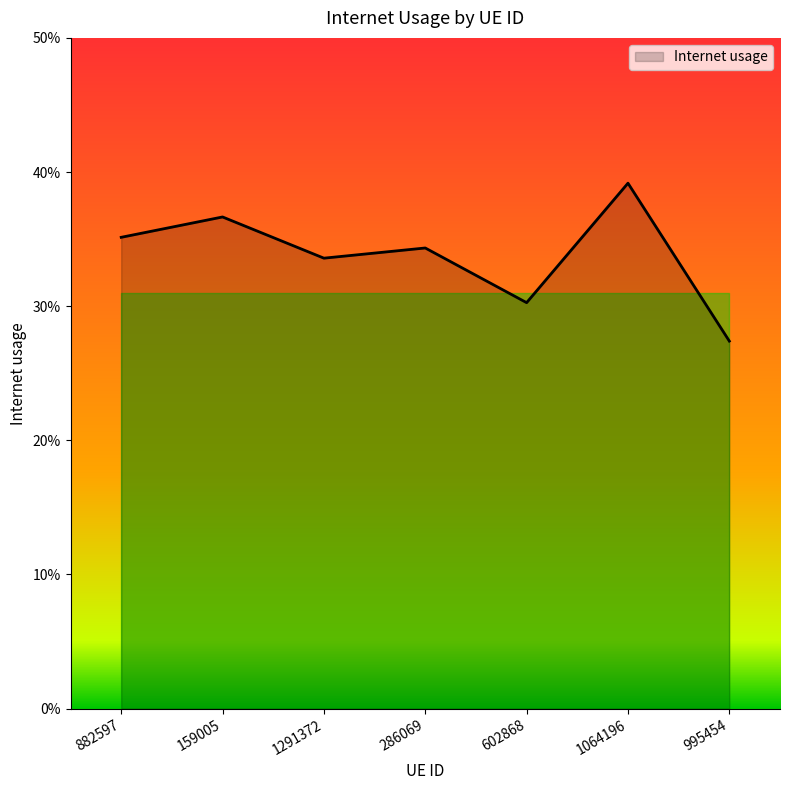

What is the value of the 7th point from the left?

0.3